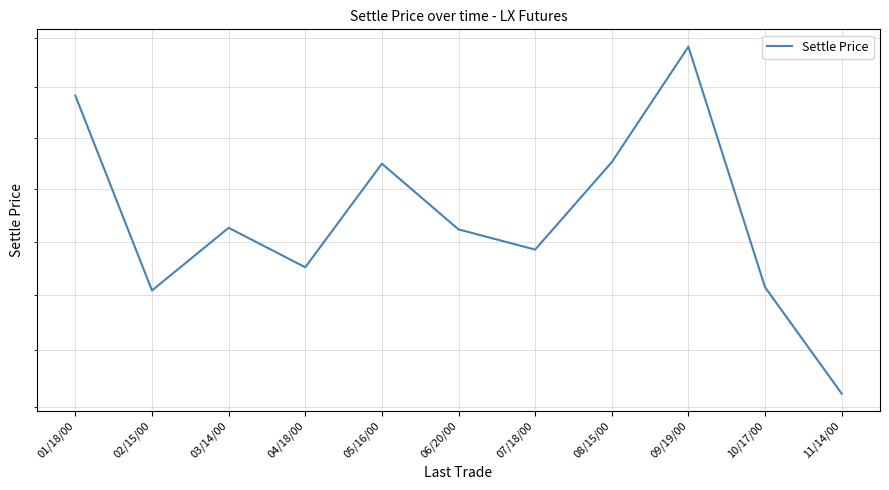

Read the value at 07/18/00.

1121.2